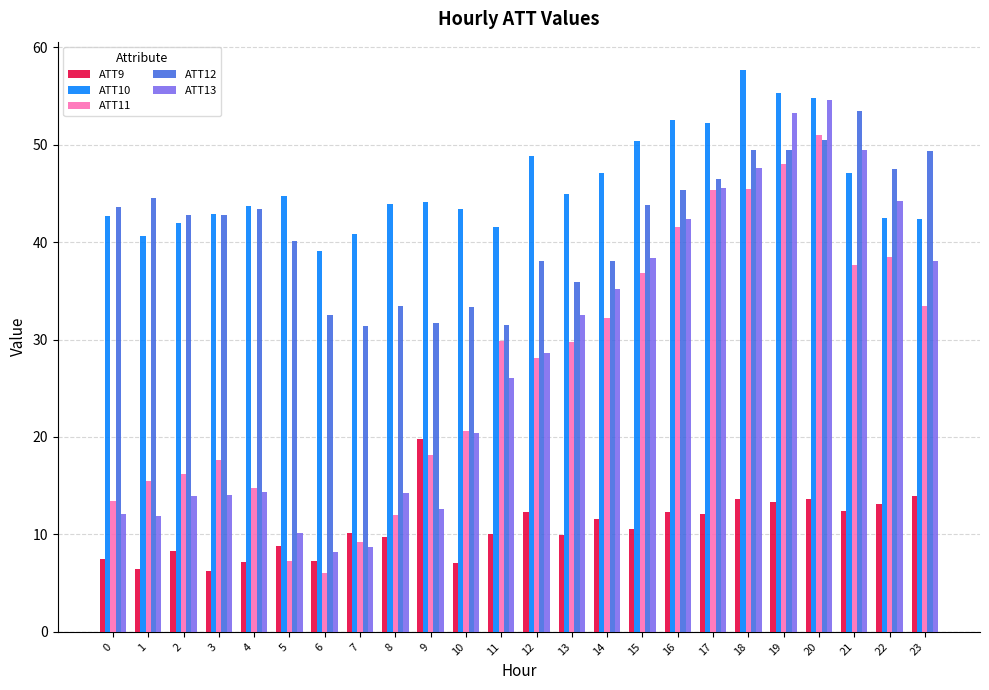

What is the greatest value displayed?

57.7